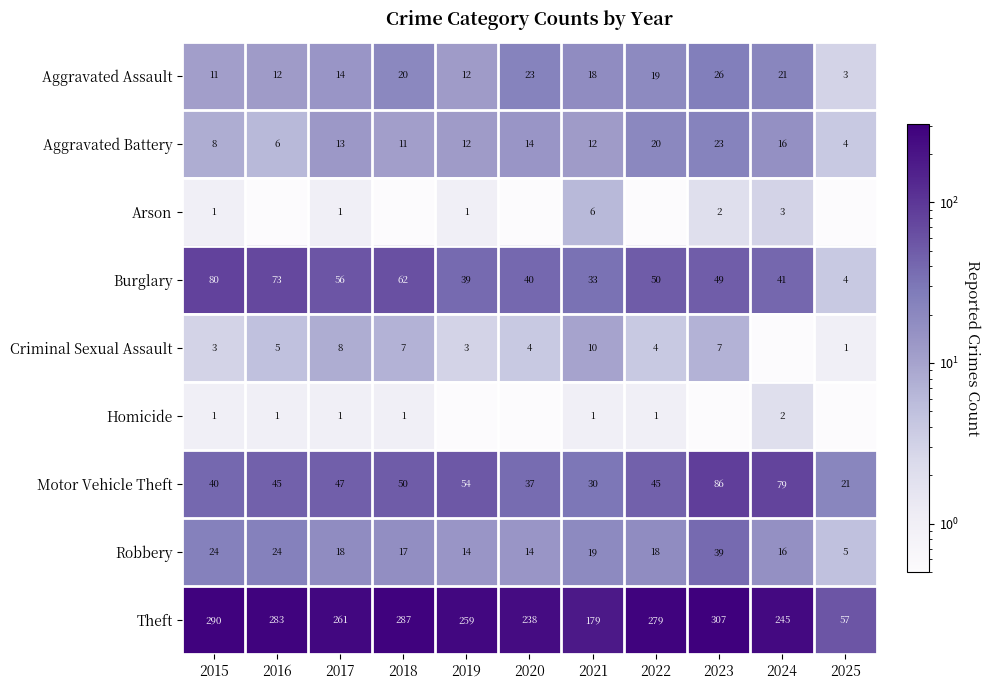

At which category does the chart reach its peak across all series?

2023